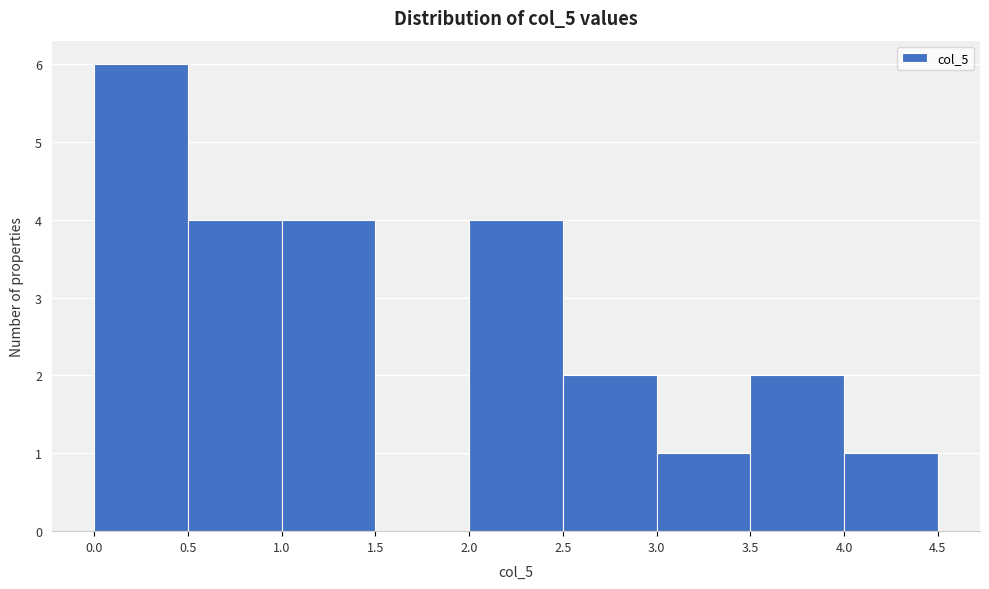

Reading left to right, list every bar in this chart as the range it spans on the x-axis followed by its height. The values are not printed on the chart, so give them approximately, as read against the axis.

0.0 to 0.5: 6
0.5 to 1.0: 4
1.0 to 1.5: 4
1.5 to 2.0: 0
2.0 to 2.5: 4
2.5 to 3.0: 2
3.0 to 3.5: 1
3.5 to 4.0: 2
4.0 to 4.5: 1